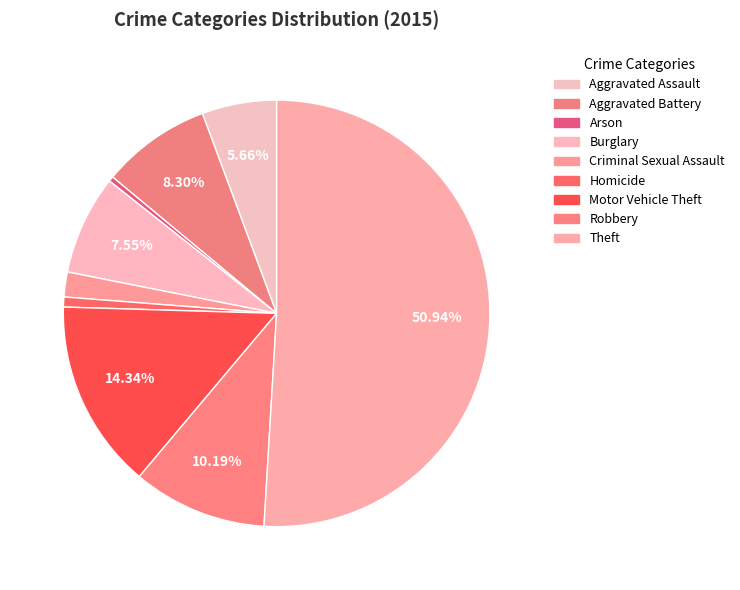

To the nearest percent, what portion does Theft represent?

51%